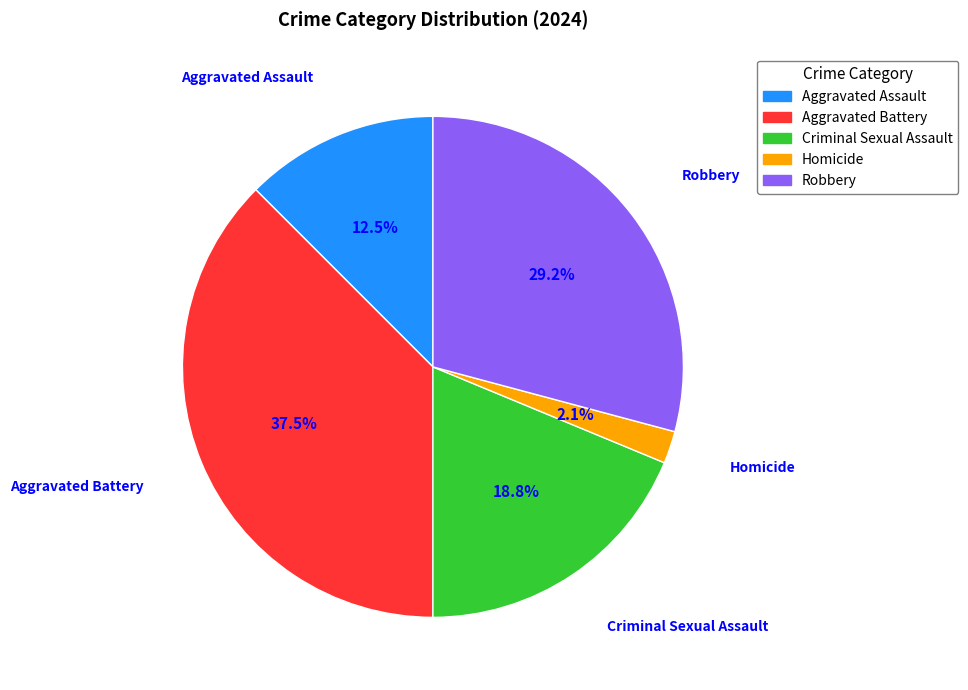

Is there any slice that represents more than half of the pie?

No